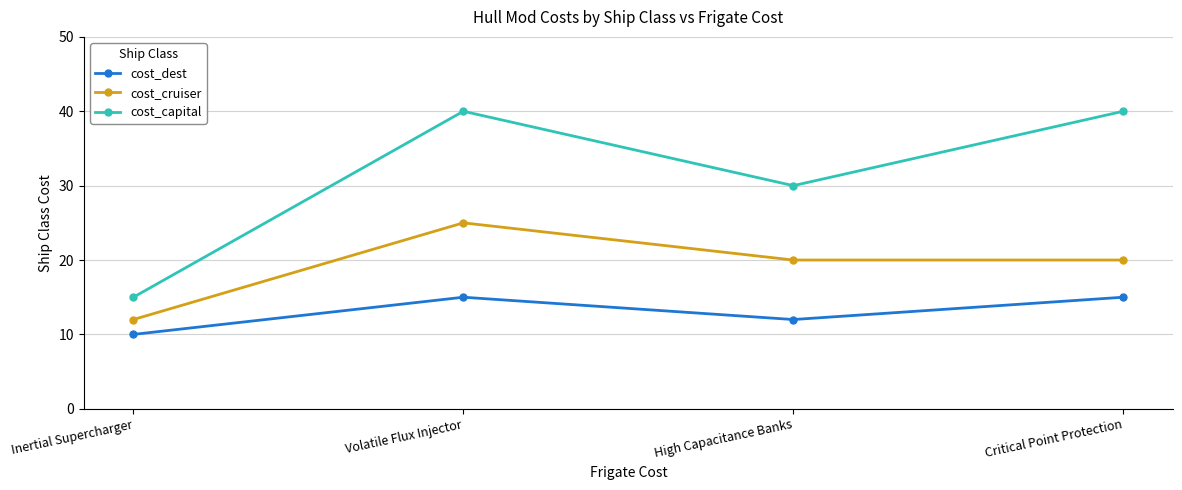

Rank the series by their average value, from highest to lowest.

cost_capital, cost_cruiser, cost_dest